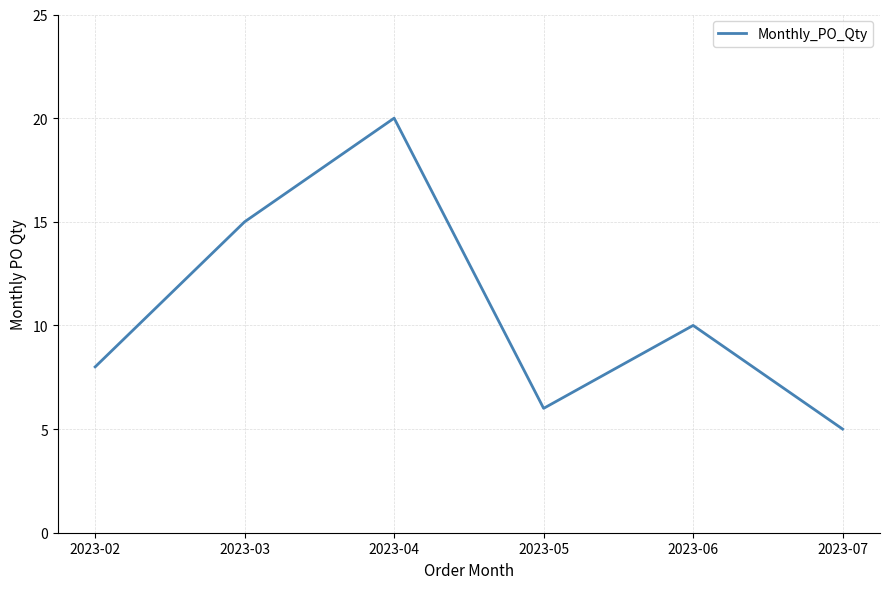

At which label does the data first exceed 10?

2023-03